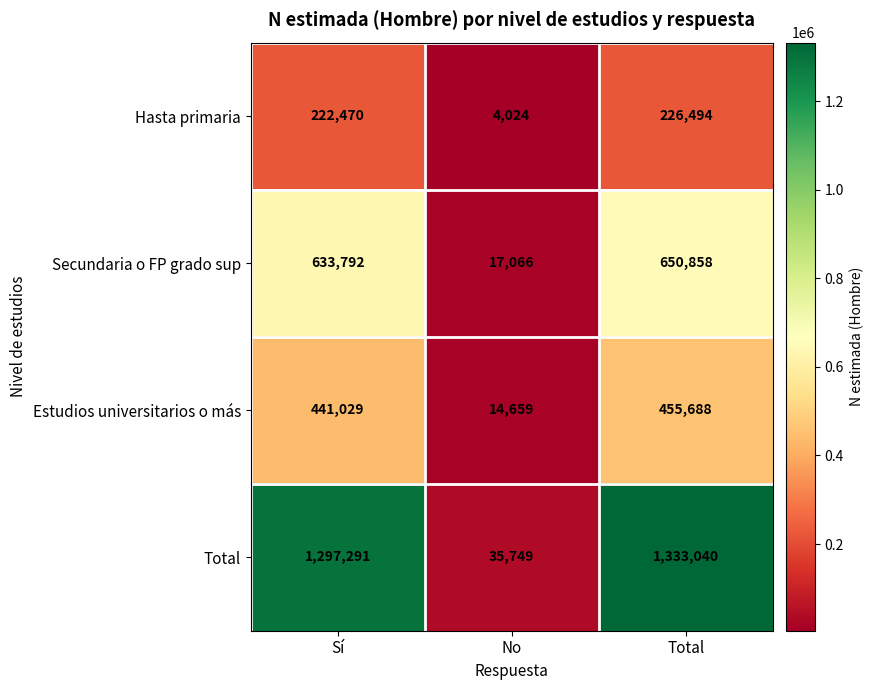

Is it true that Hasta primaria equals 4024 at No?

True